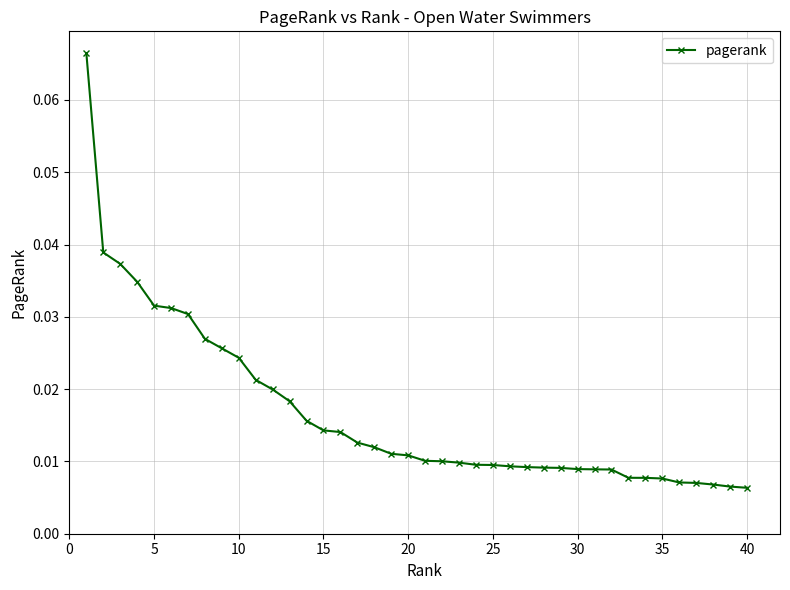

What is the sum of all values?

0.7